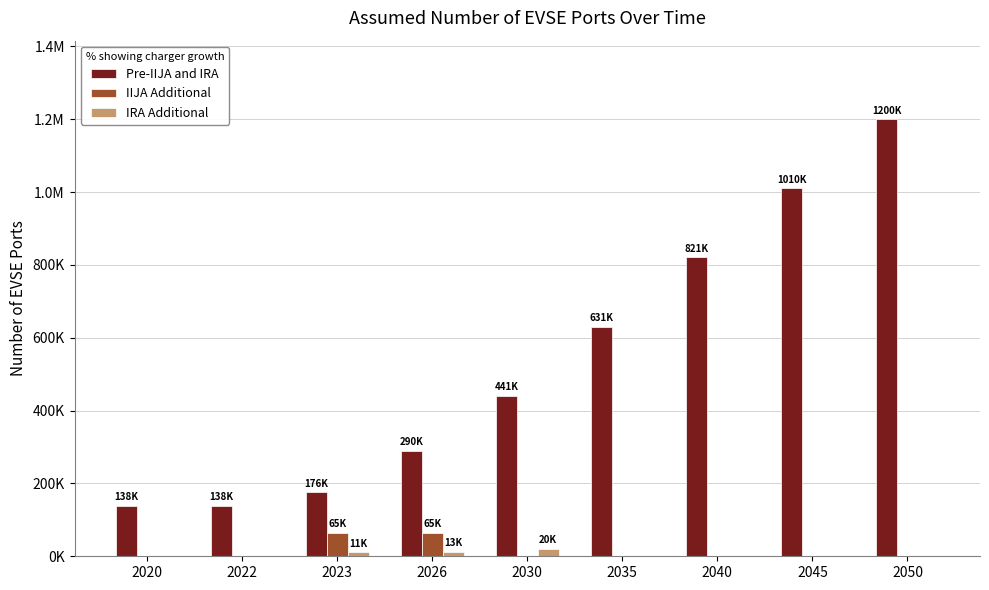

List the series in order of their peak value, lowest first.

IRA Additional, IIJA Additional, Pre-IIJA and IRA